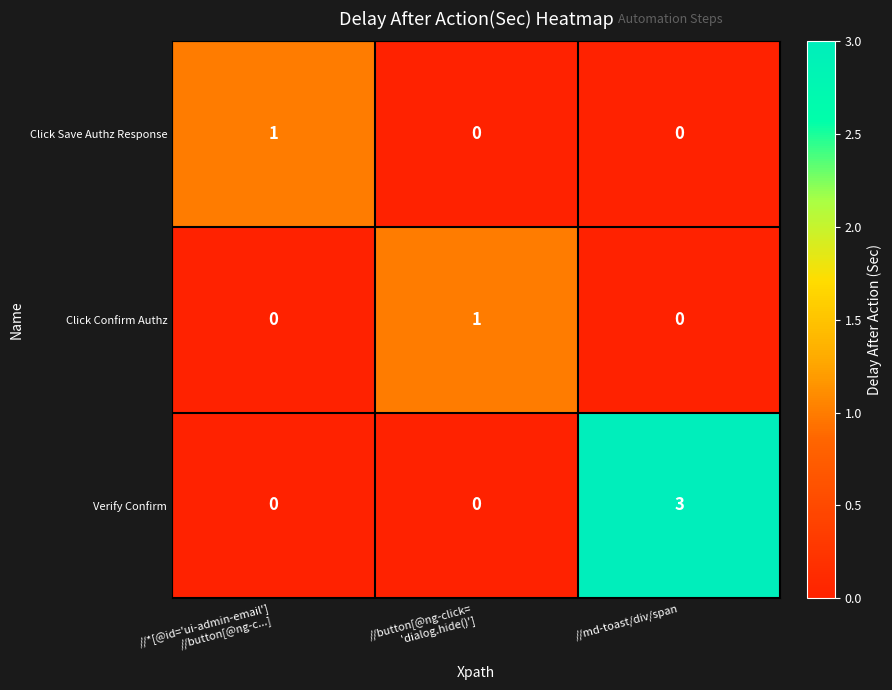

Which category has the highest value across all series?

//md-toast/div/span